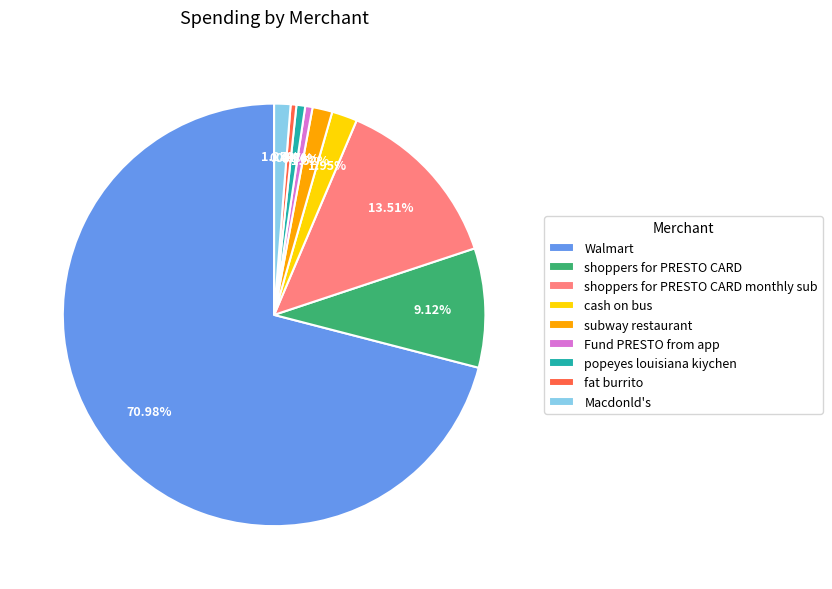

Do Macdonld's and subway restaurant together represent more than half of the pie?

No